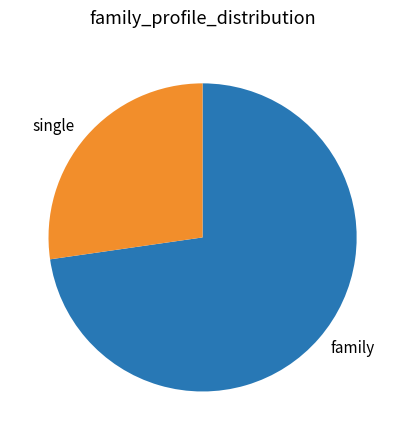

Rank the categories by value from lowest to highest.

single, family